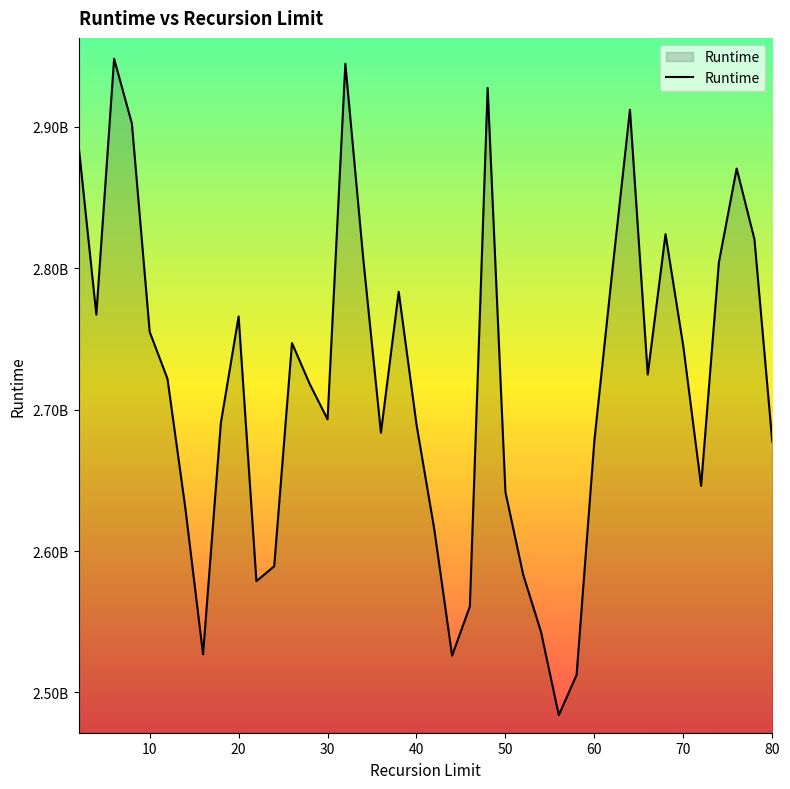

Reading left to right, list all the values displayed in this chart.

2887179763	2767200606	2948125194	2902238738	2755010177	2721835632	2630784103	2526989453	2690409632	2765920605	2578710186	2589254786	2747094714	2718059629	2693111857	2944585043	2807581083	2683669478	2783321507	2689453582	2615390511	2526067774	2560920147	2927515202	2641669247	2583179127	2542841318	2483966407	2512420355	2678101475	2797194902	2912054053	2724835338	2824061095	2744729082	2646103029	2804153919	2870481676	2820352253	2677432634